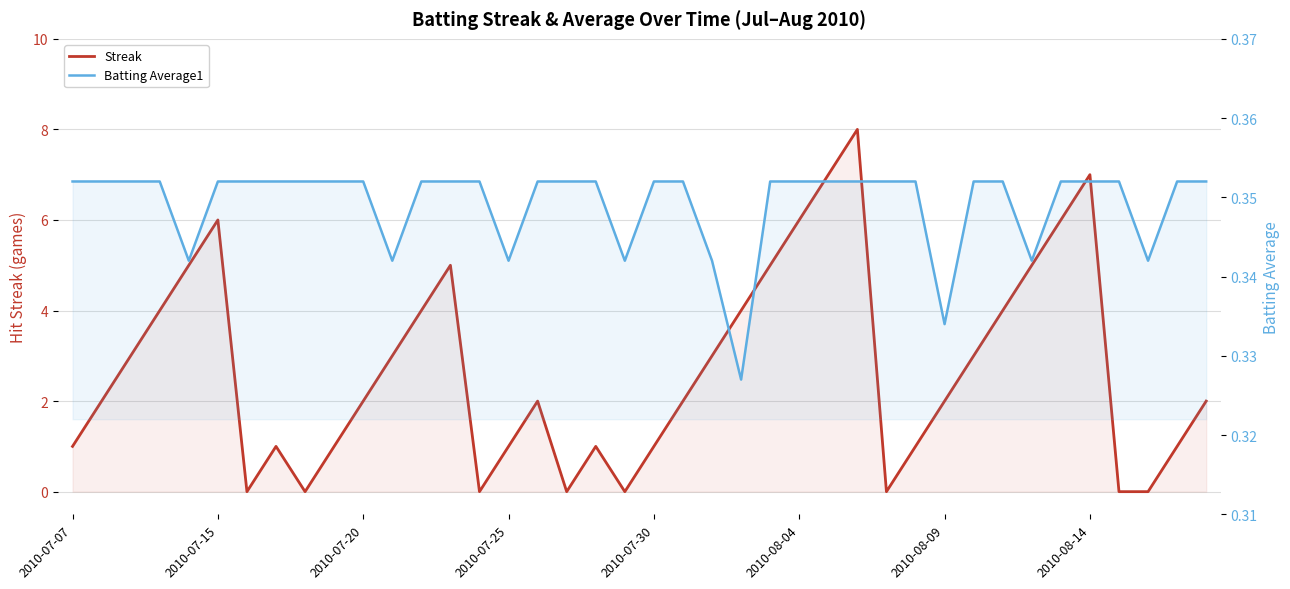

How many lines are shown in the chart?

2